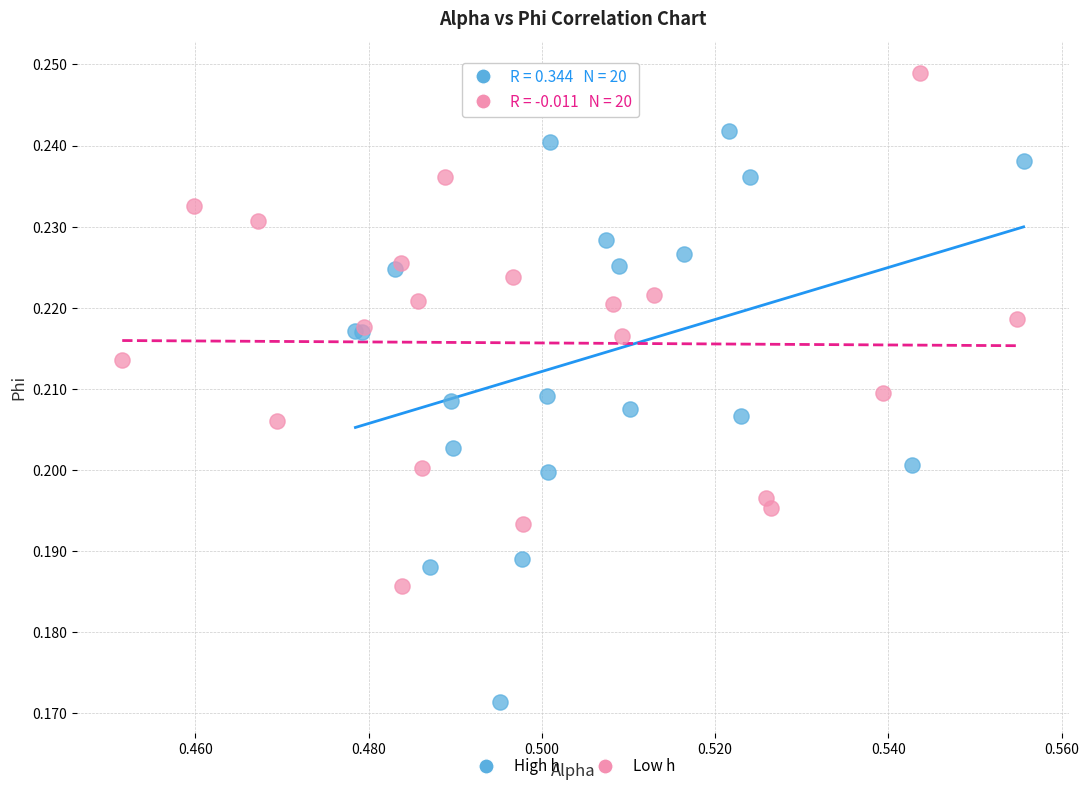

Which series contains the lowest Y value?

High h